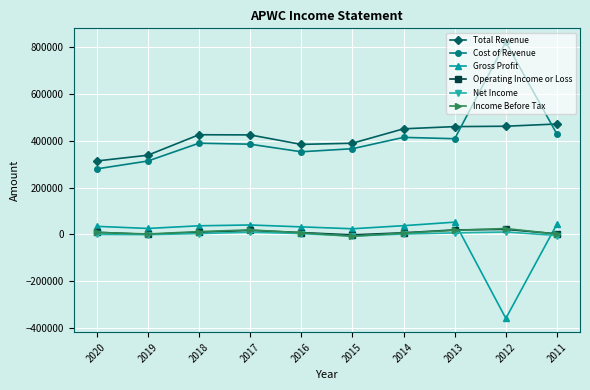

What is the difference between the highest and lowest values at 2016?

381700